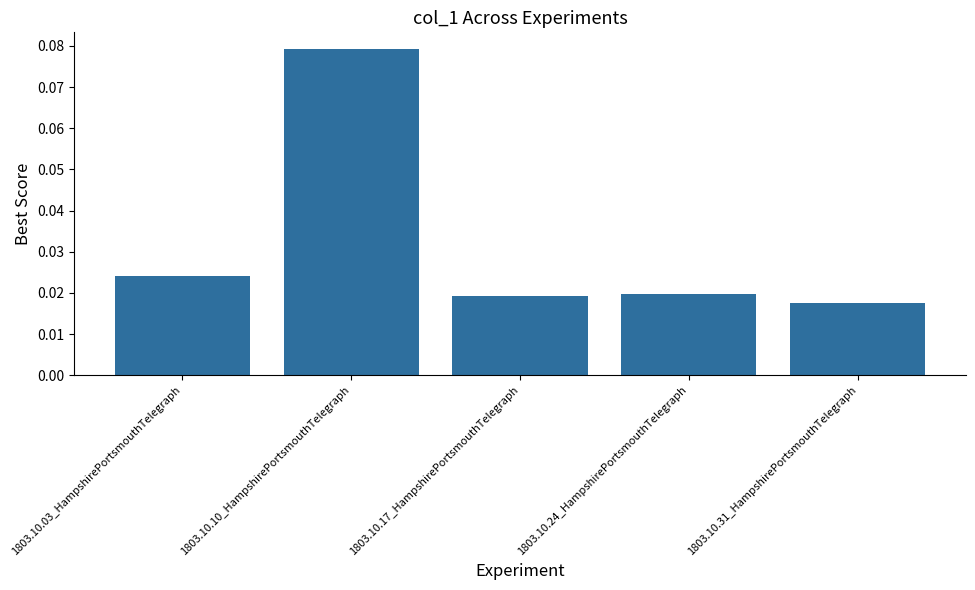

How many values are between 0 and 1?

5